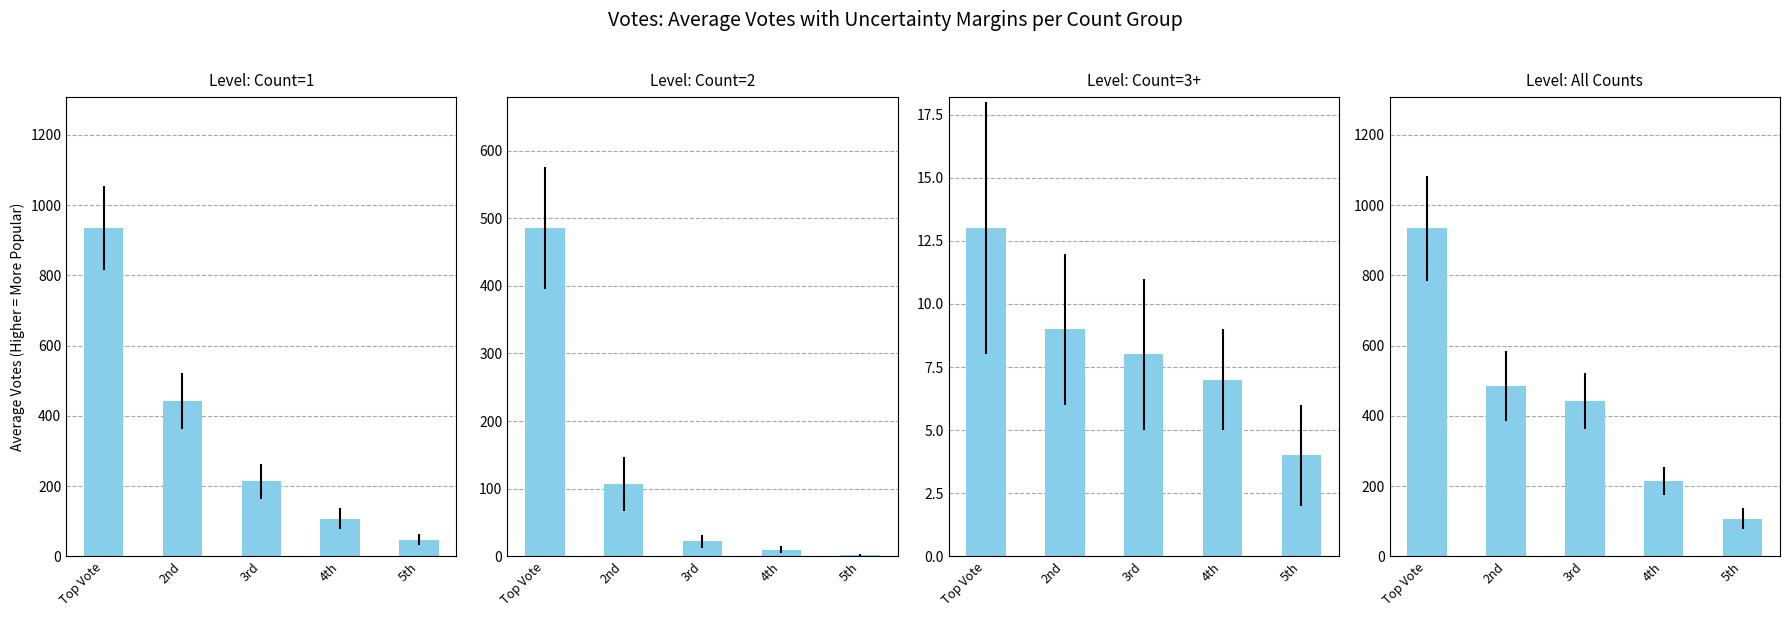

What is the value of the Count=1 bar at the 3rd from the left?

214